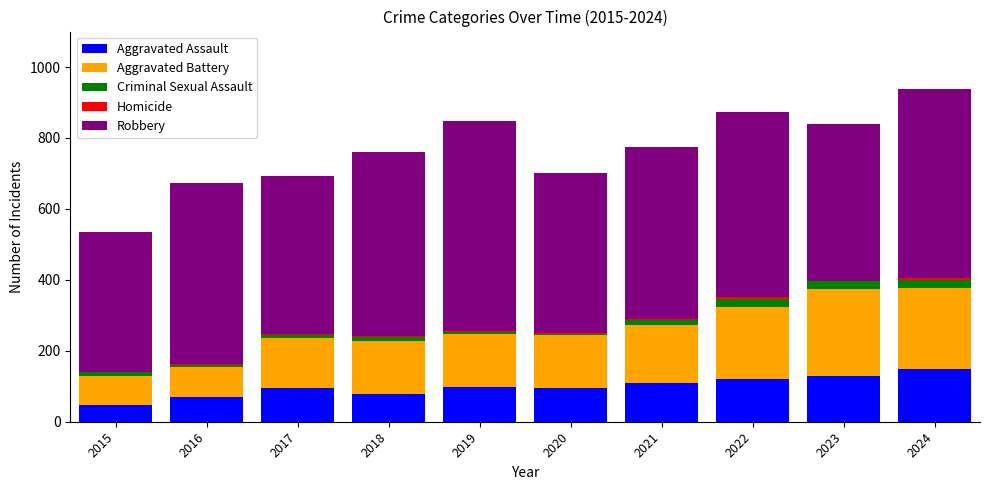

What value does the Aggravated Assault series have at 2015, to the nearest 50?

50